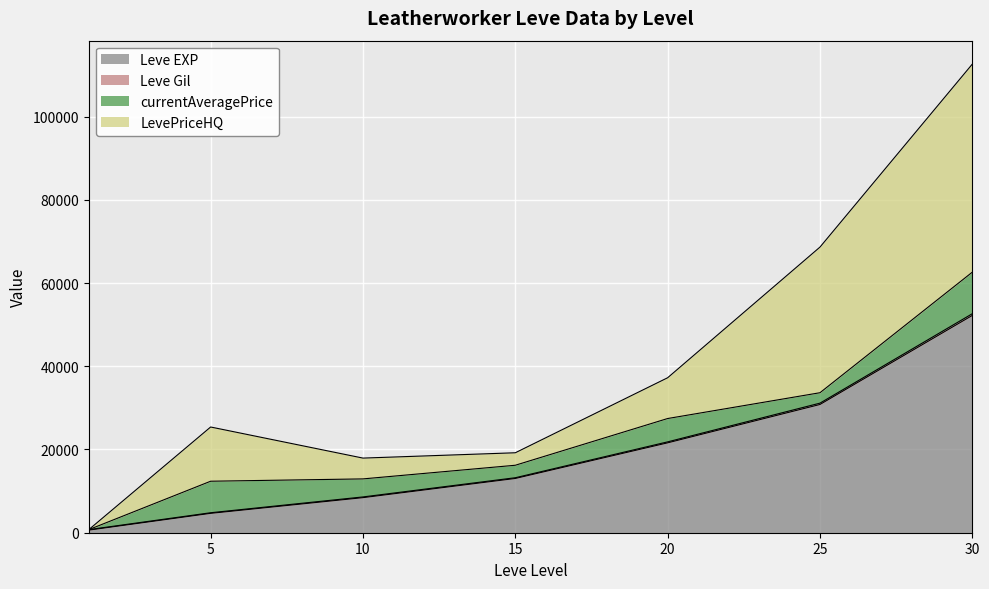

What is the sum of the Leve Gil values at 20 and 25?

52969